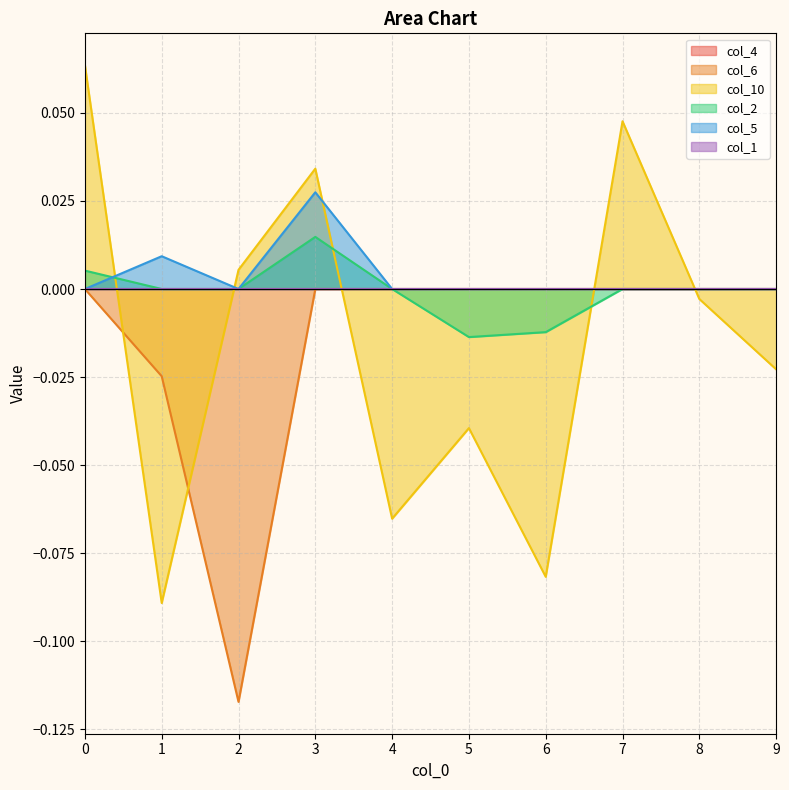

Reading left to right, what are all the values shown in this chart?

col_6: 0.0	-0.0	-0.1	0.0	0.0	0.0	0.0	0.0	0.0	0.0
col_10: 0.1	-0.1	0.0	0.0	-0.1	-0.0	-0.1	0.0	-0.0	-0.0
col_2: 0.0	0.0	0.0	0.0	0.0	-0.0	-0.0	0.0	0.0	0.0
col_5: 0.0	0.0	0.0	0.0	0.0	0.0	0.0	0.0	0.0	0.0